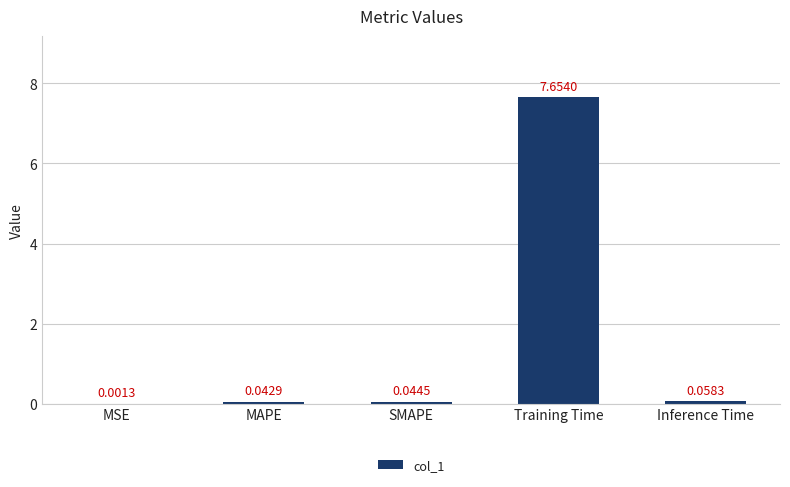

Which label corresponds to the largest value in the chart?

Training Time